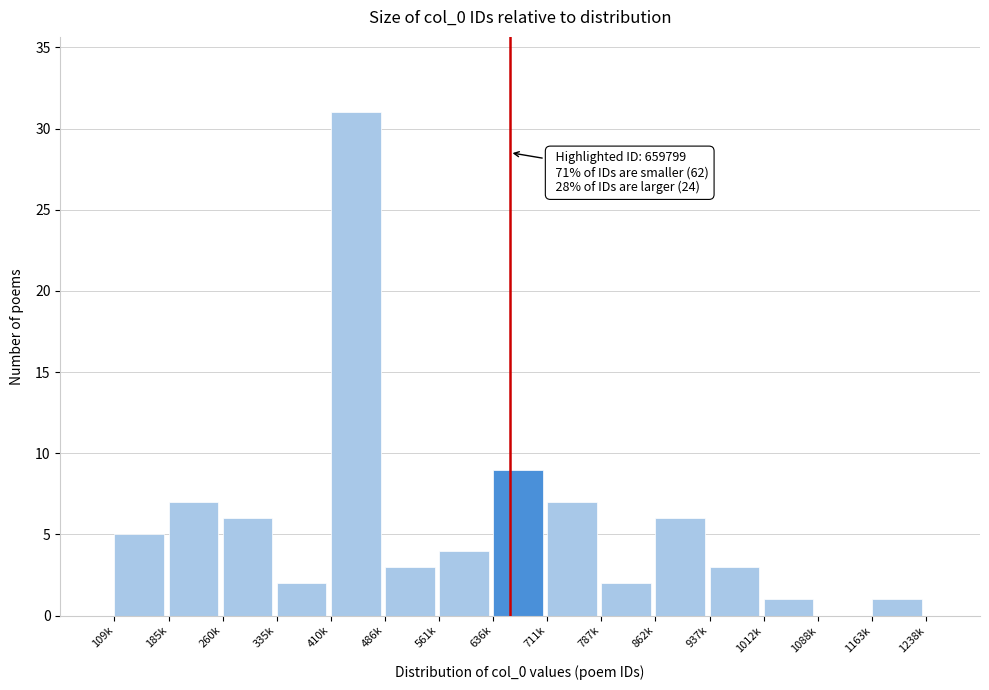

Reading left to right, what are all the values shown in this chart?

109k=5	185k=7	260k=6	335k=2	410k=31	486k=3	561k=4	636k=9	711k=7	787k=2	862k=6	937k=3	1012k=1	1088k=0	1163k=1